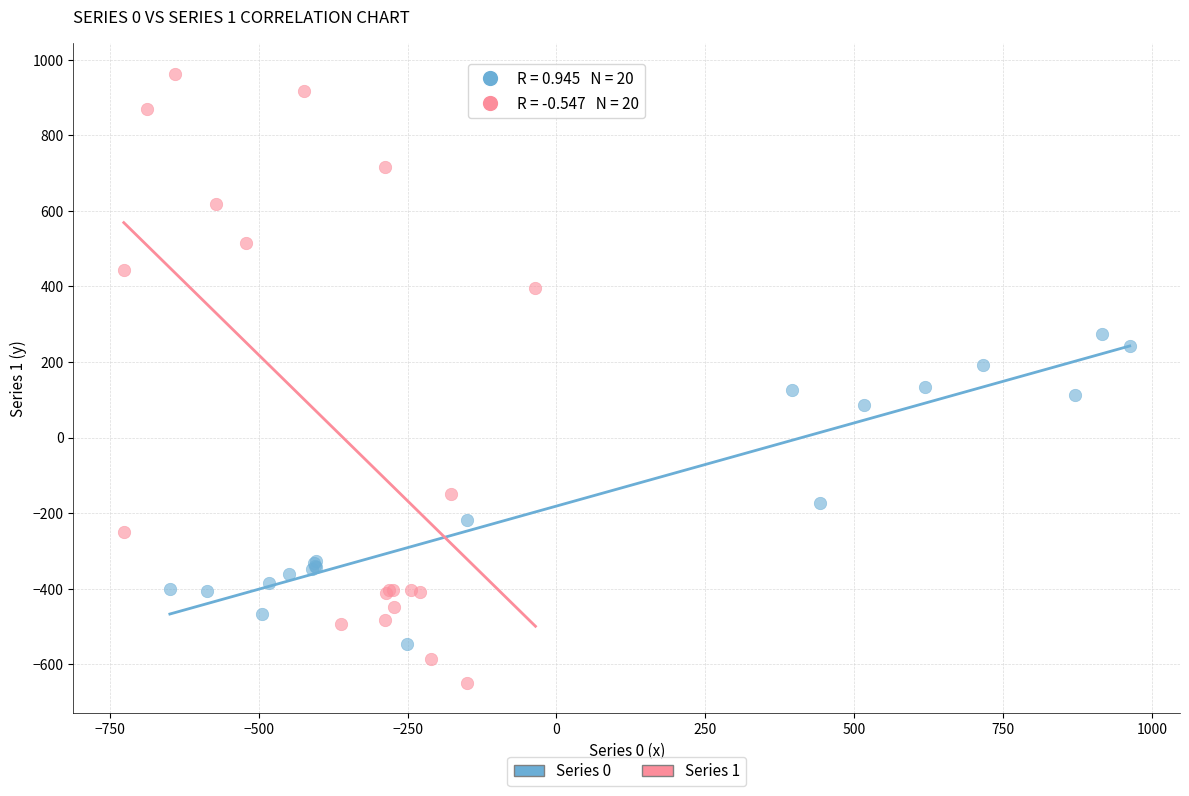

Which series contains the lowest Y value?

Series 1